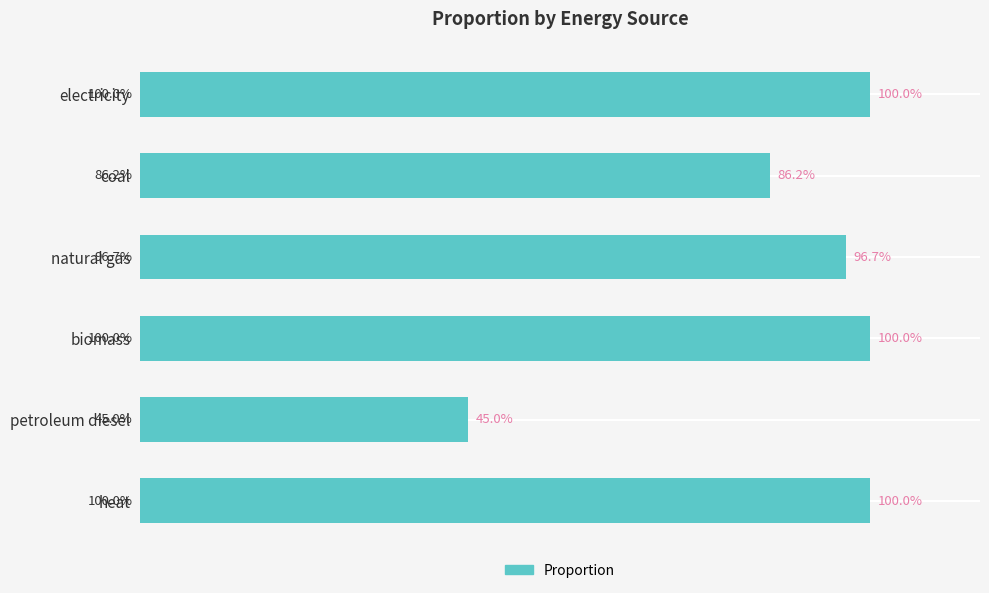

Does the chart contain any negative values?

No